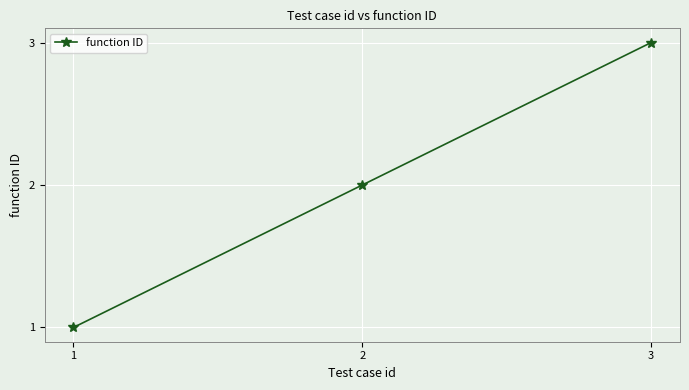

True or false: the data shows 3 at 1.

False